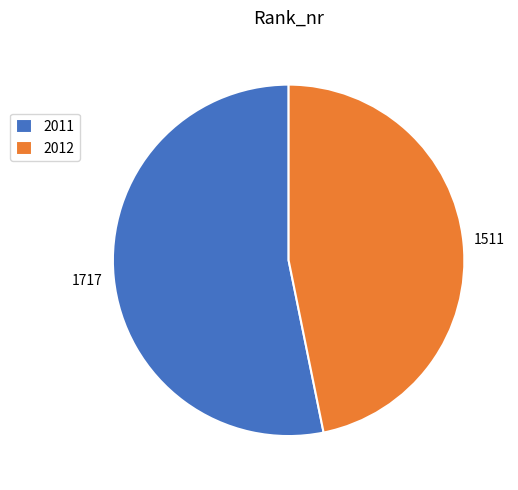

Is there any slice that represents more than half of the pie?

Yes